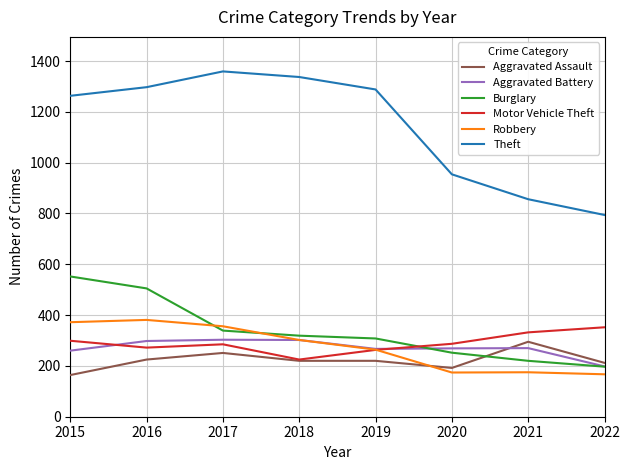

How many distinct data groups are displayed?

6